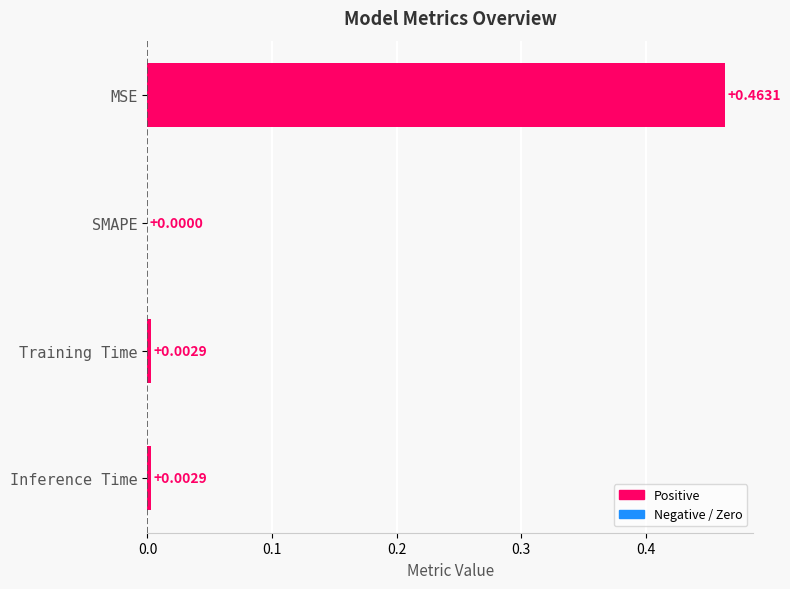

What is the change in value from MSE to Training Time?

-0.5